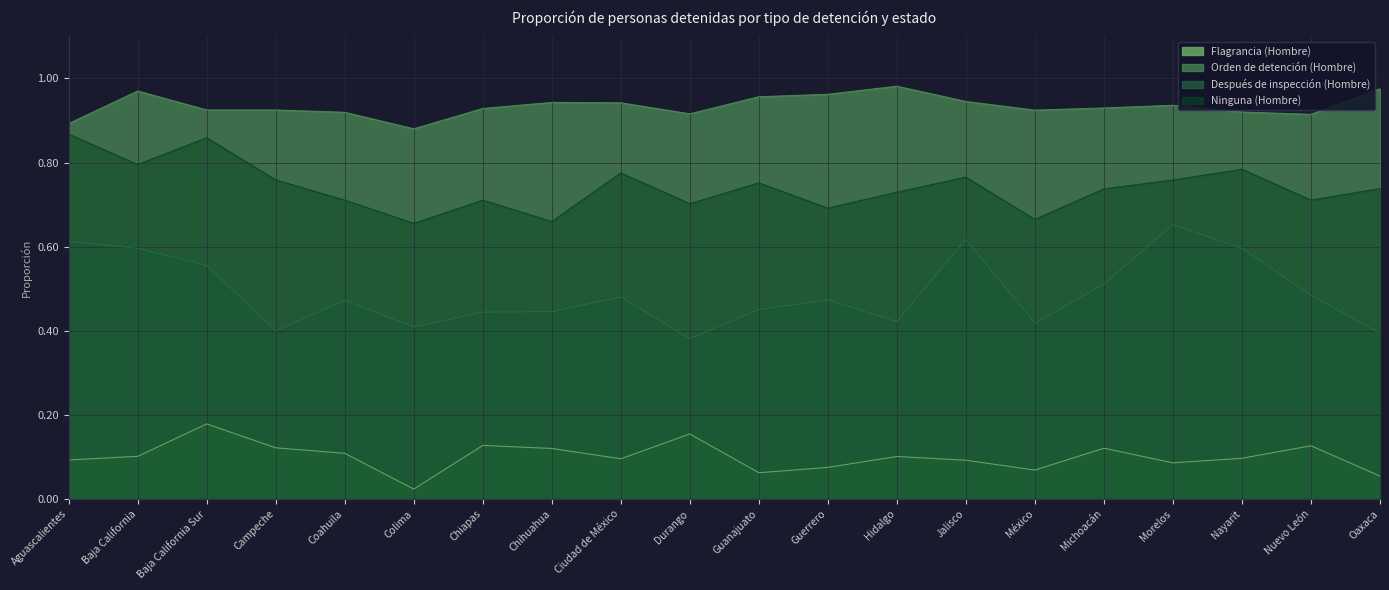

What is the greatest value displayed?

1.0